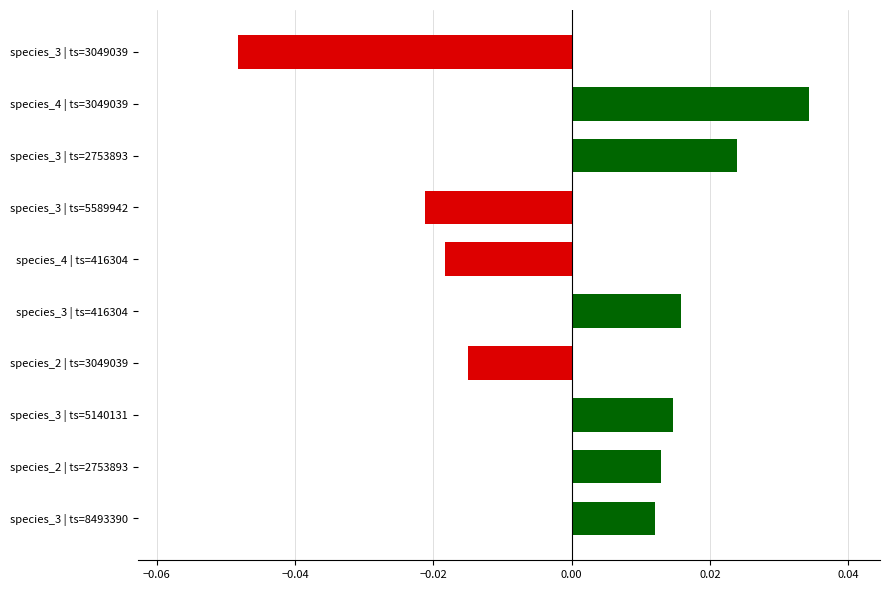

Where is the data nearest to the value 0?

species_3 | ts=8493390